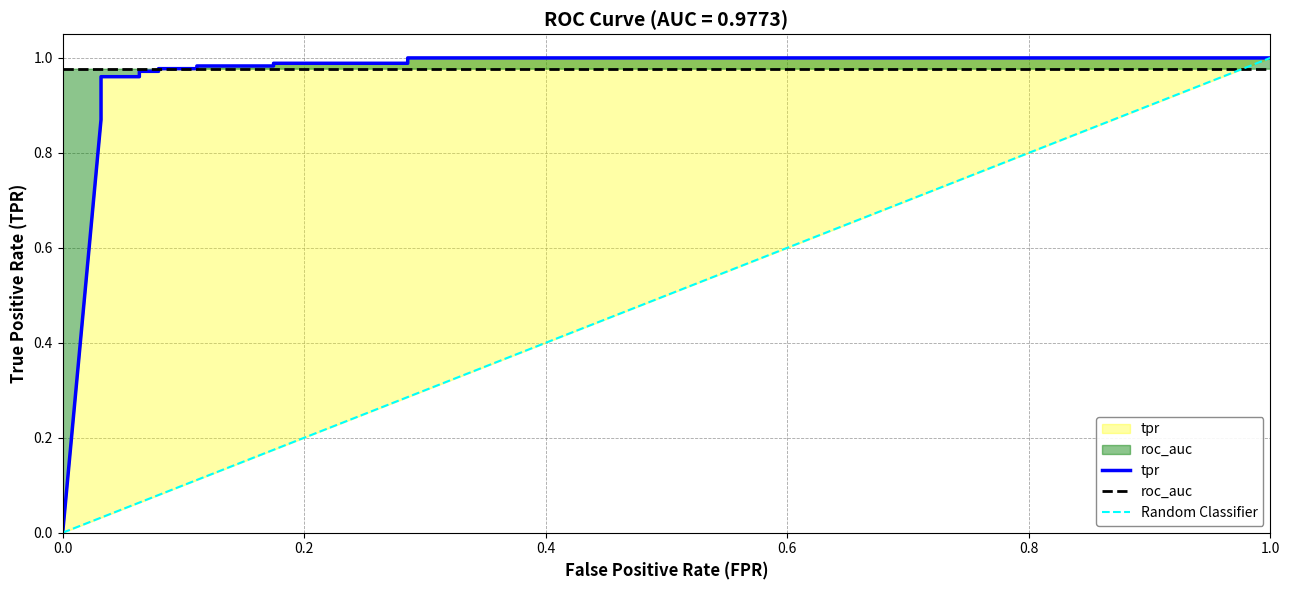

How many values exceed 0?

14